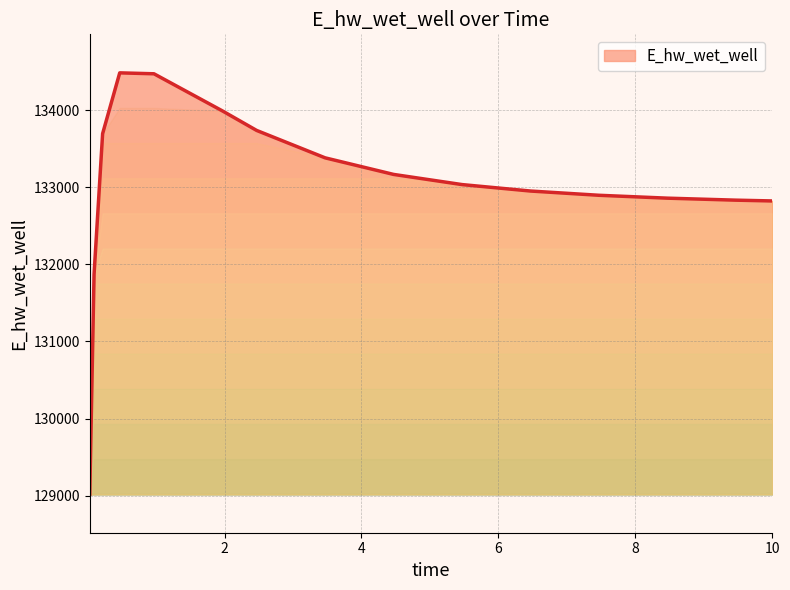

What is the minimum value shown in the chart?

129017.8